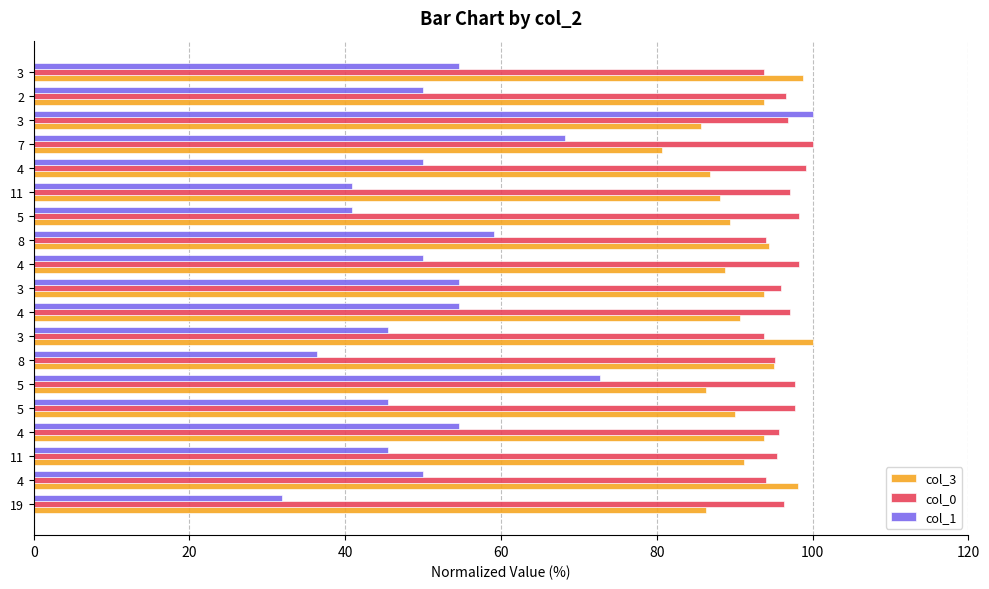

How many categories are shown in the chart?

19